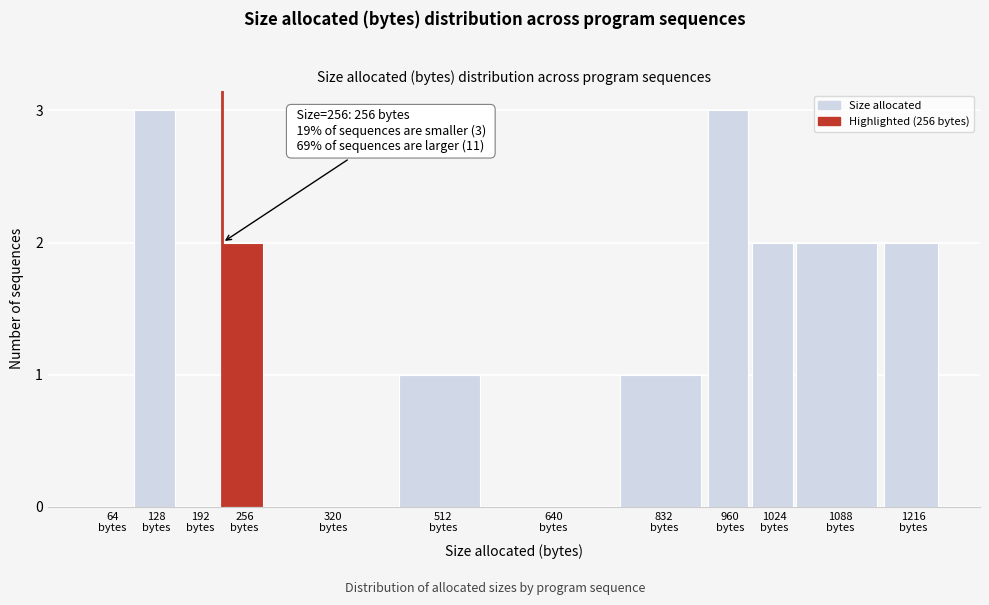

What is the maximum value shown in the chart?

3